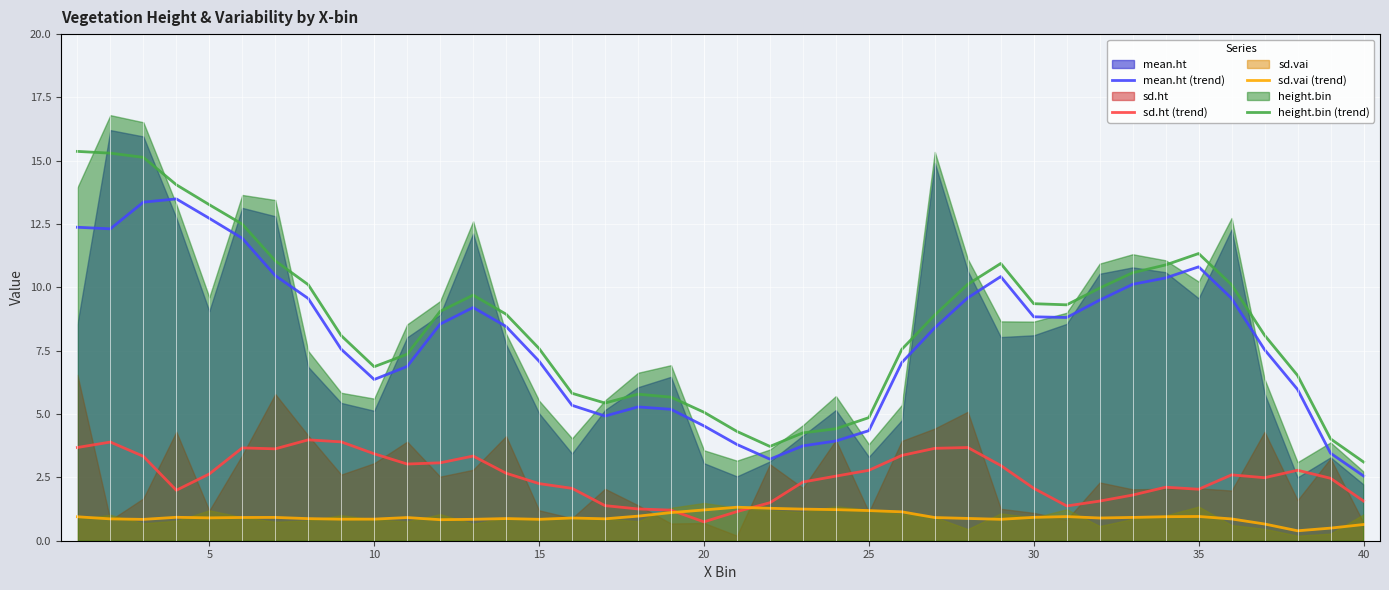

True or false: height.bin (trend) and sd.ht (trend) cross at least once.

False